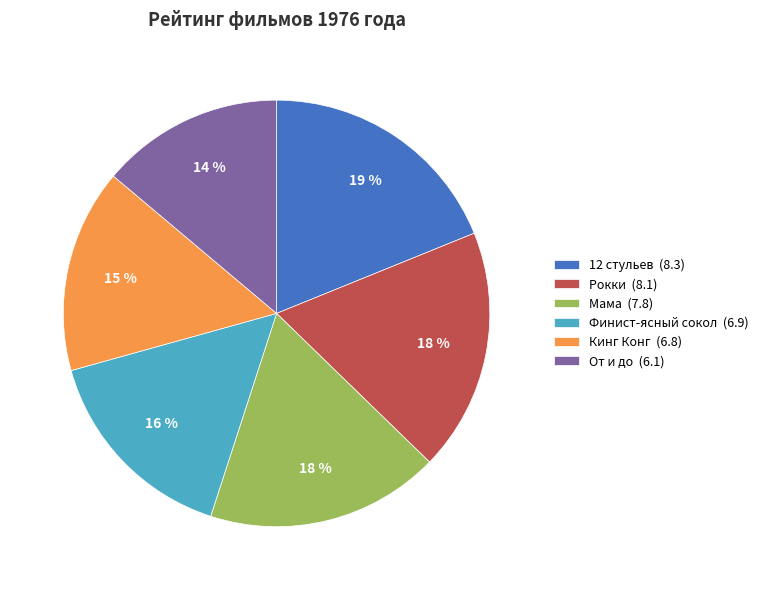

True or false: Кинг Конг accounts for 28% of the total.

False